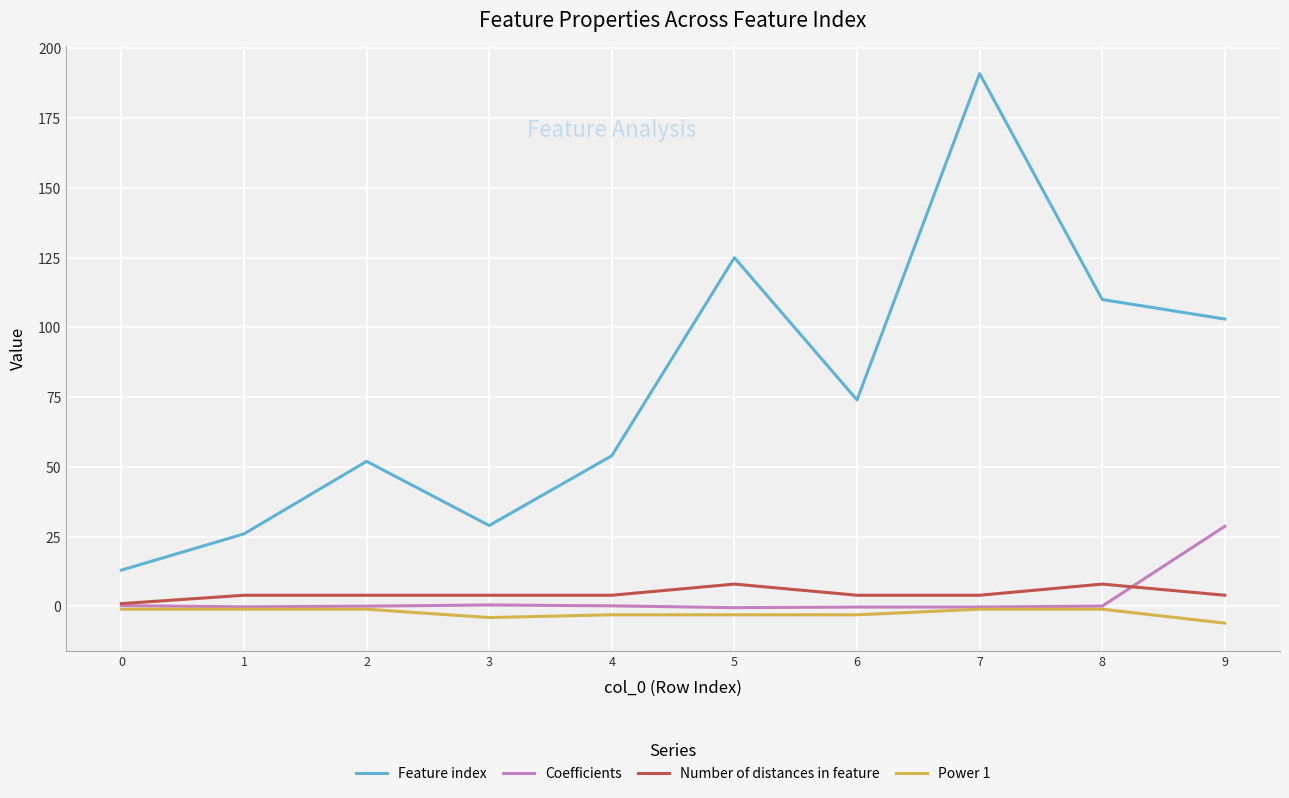

What is the difference between the Power 1 values at 0 and 4?

2.0